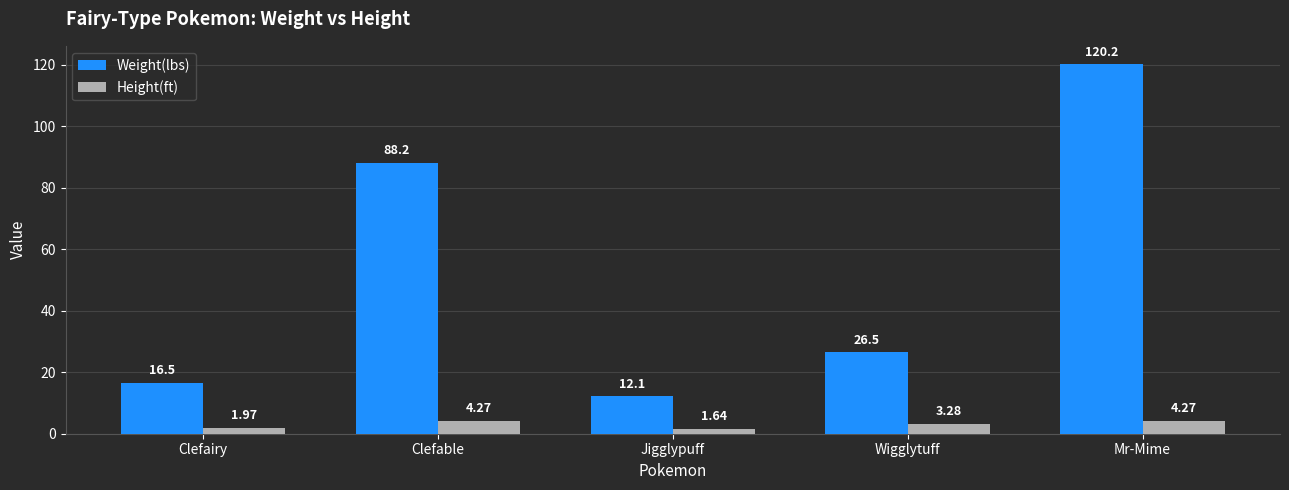

What is the label of the 4th bar from the left?

Wigglytuff